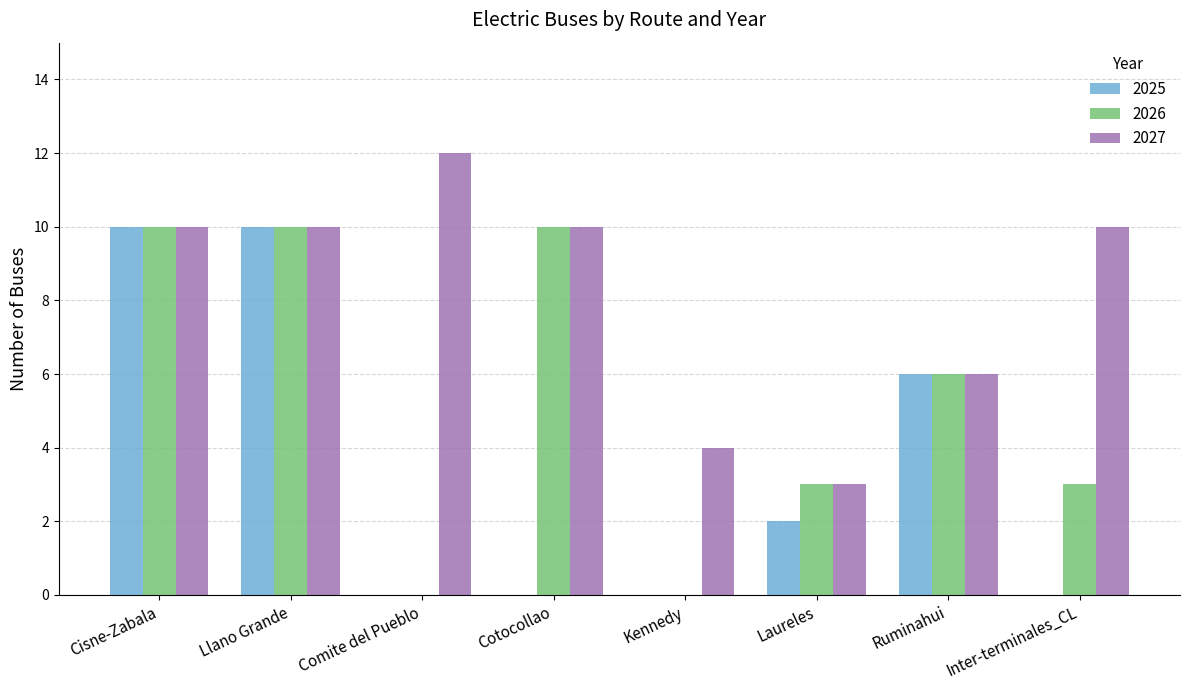

Reading left to right, transcribe all the data shown in this chart.

2025: 10	10	0	0	0	2	6	0
2026: 10	10	0	10	0	3	6	3
2027: 10	10	12	10	4	3	6	10